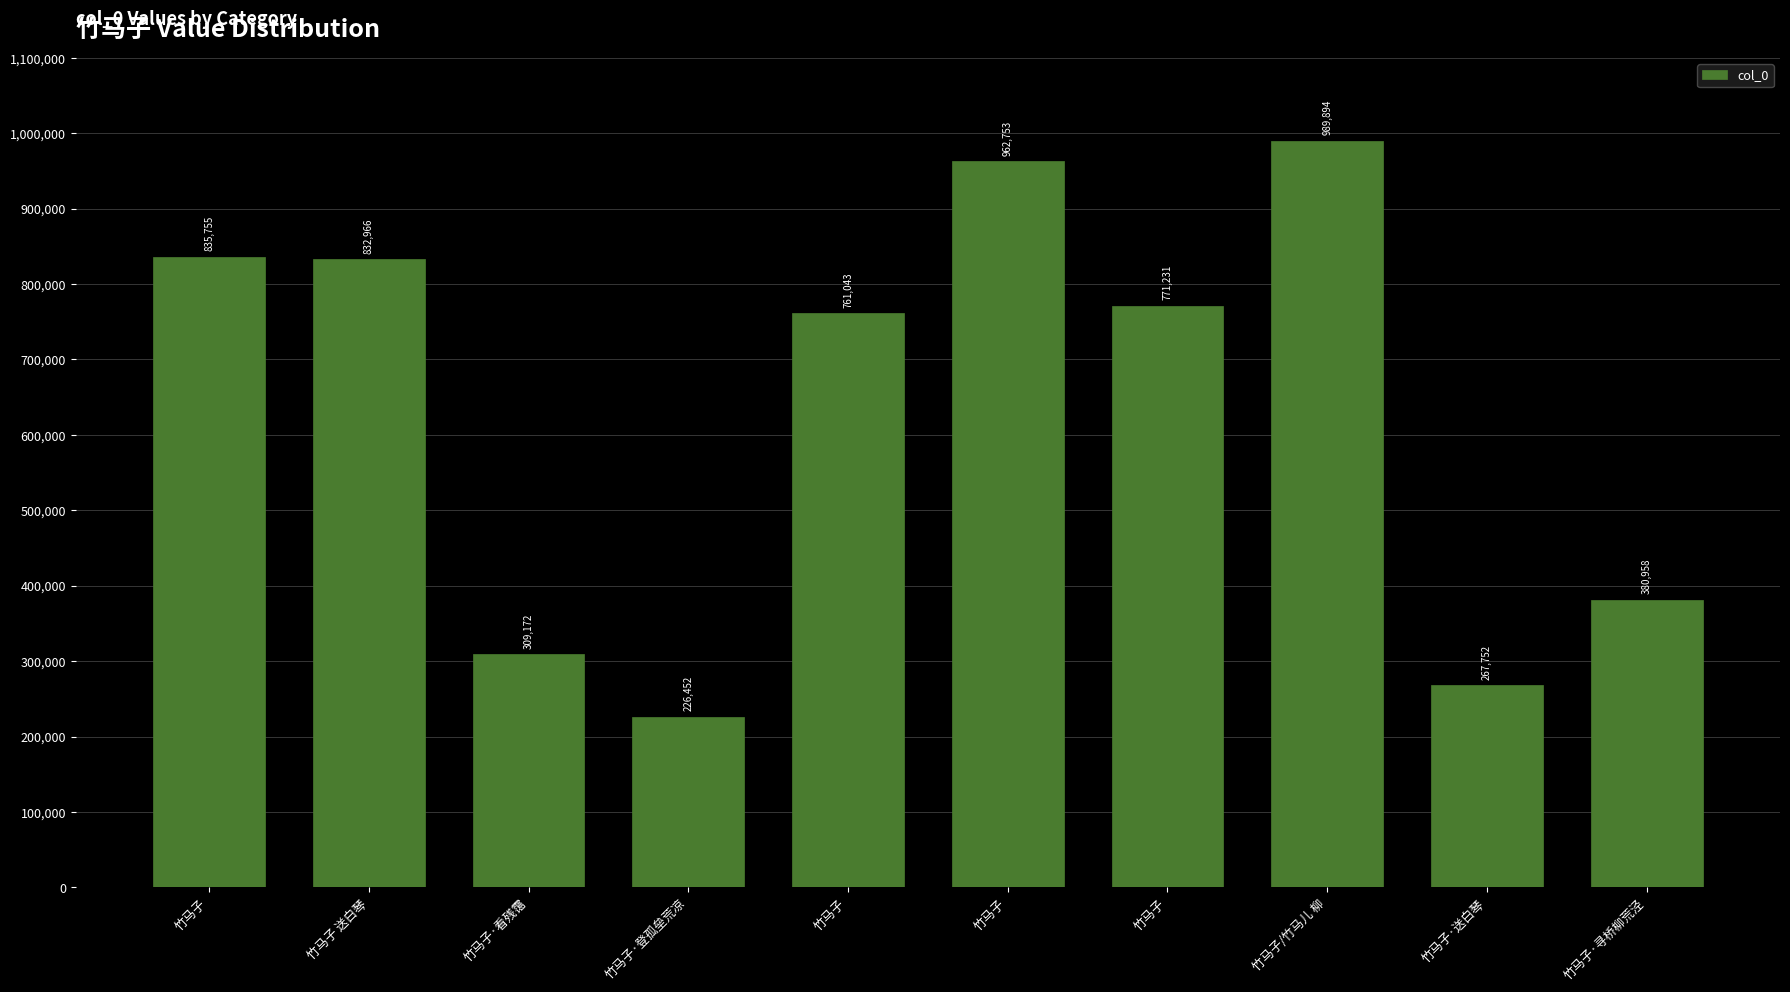

What is the sum of the values at 竹马子/竹马儿 柳 and 竹马子·看残霭?

1299066